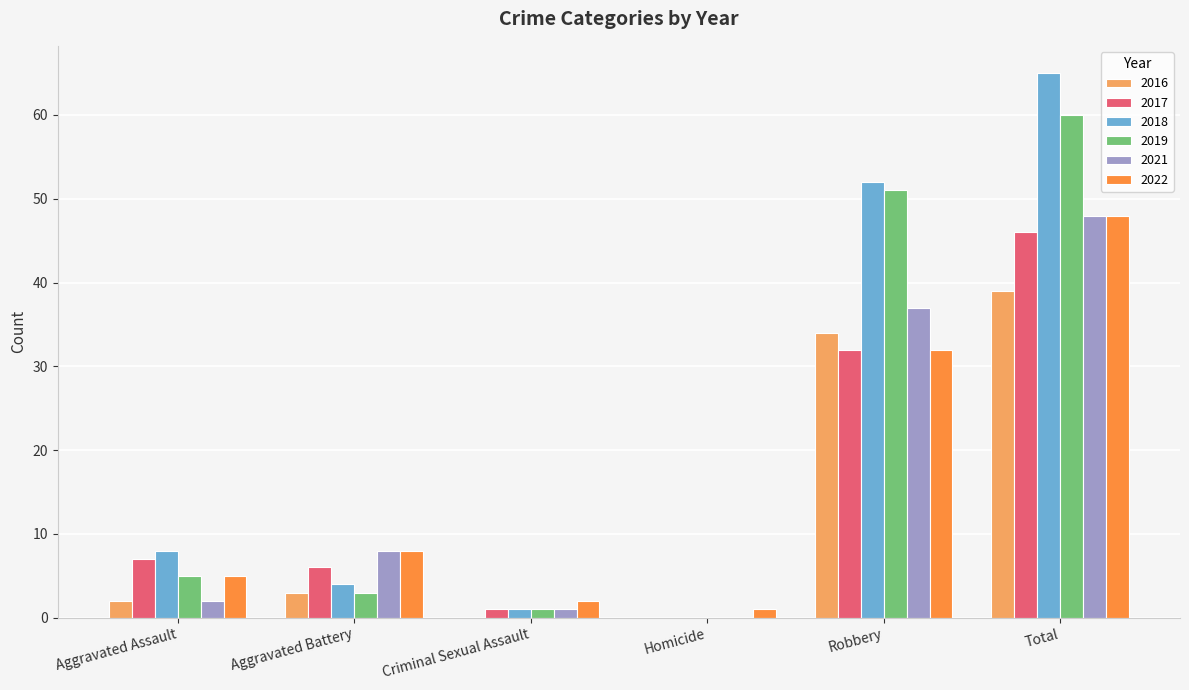

Count the number of data series in this chart.

6